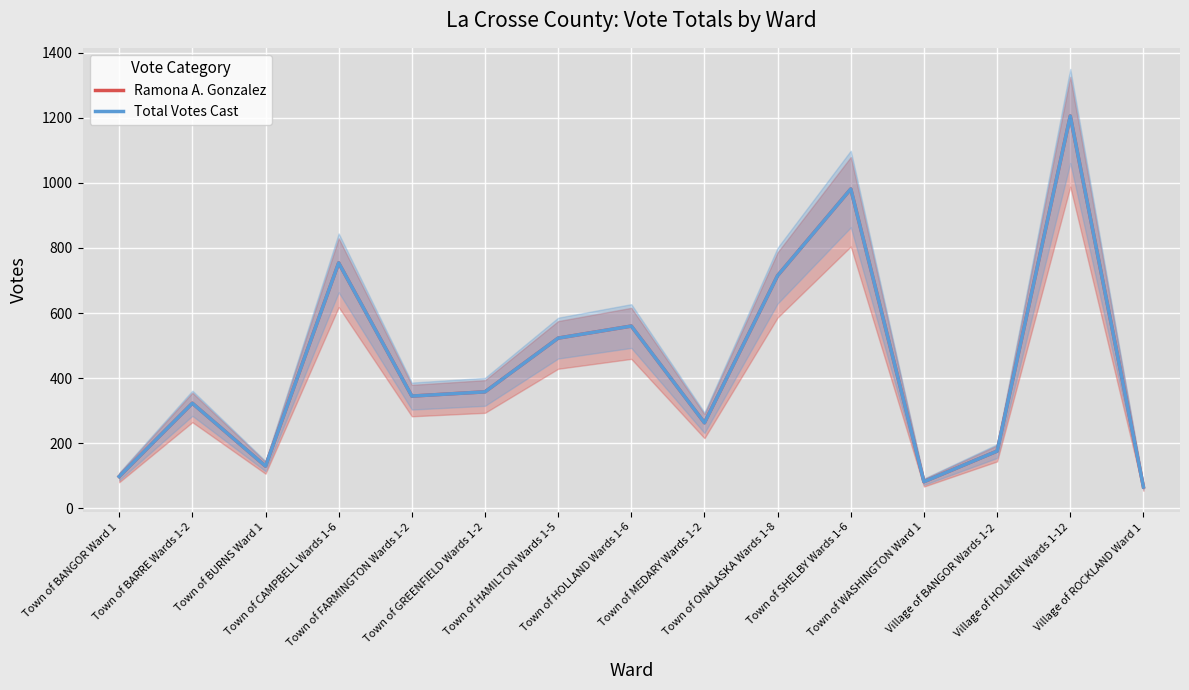

Rank the series by their maximum value, from lowest to highest.

Ramona A. Gonzalez, Total Votes Cast